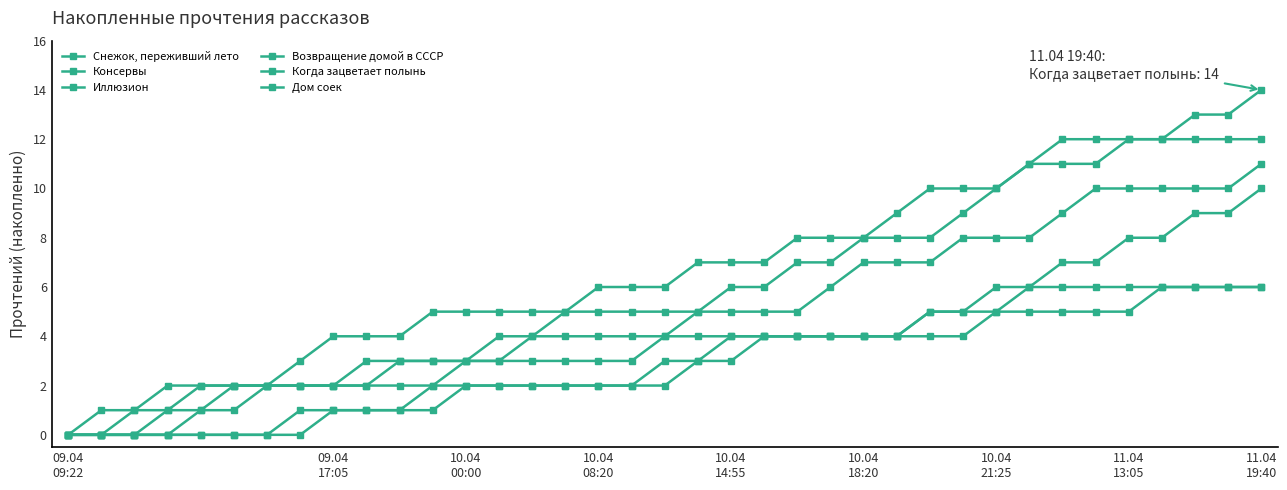

True or false: Возвращение домой в СССР has more than 0 points higher than both neighbors.

False